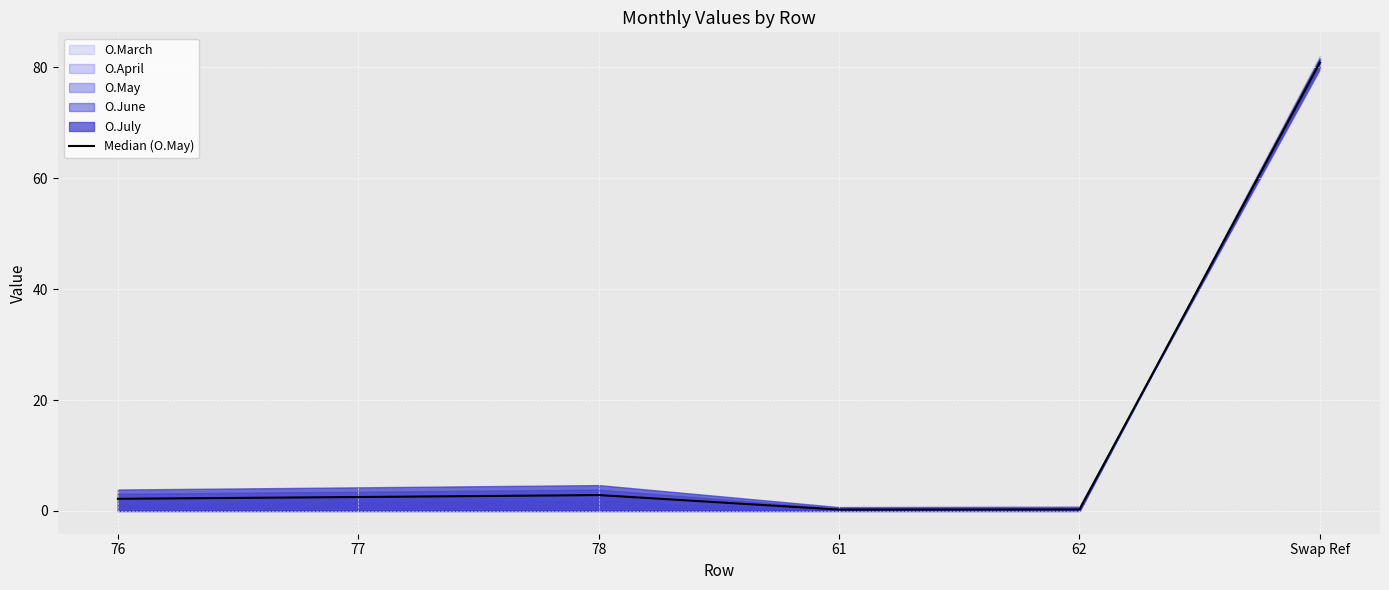

What is the label of the 2nd point from the left?

77